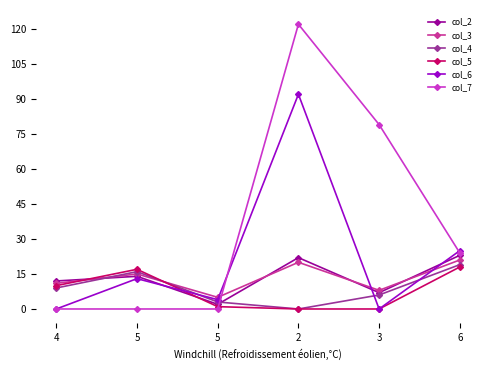

What are all the series names shown in the legend?

col_2, col_3, col_4, col_5, col_6, col_7